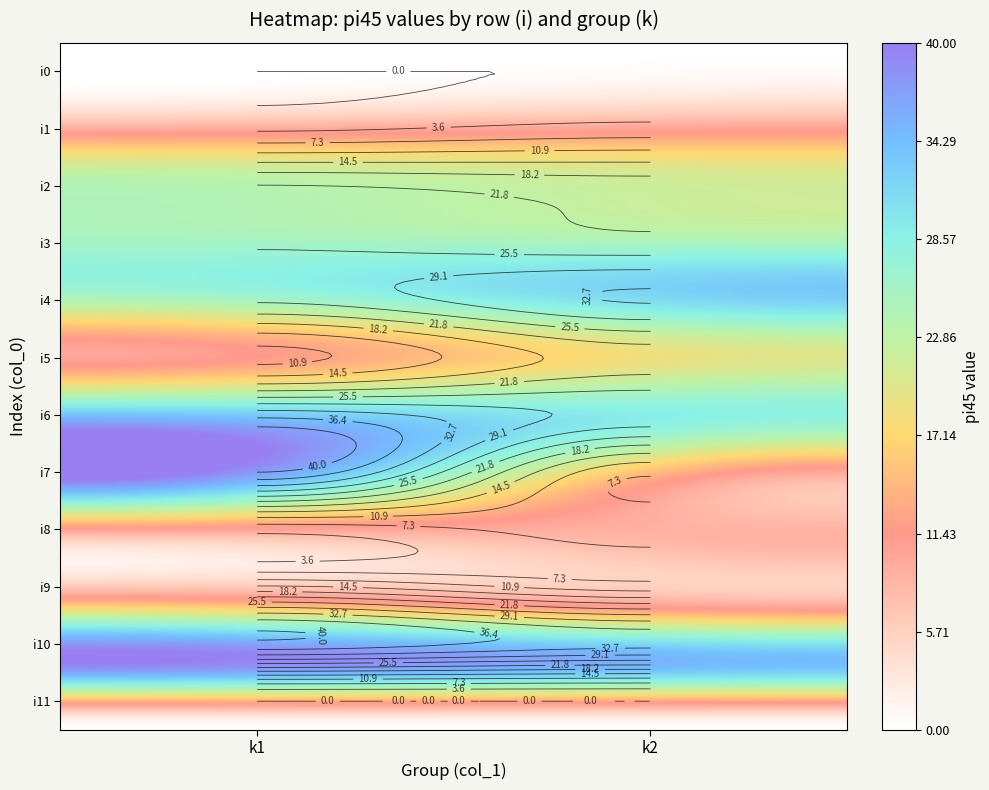

Which series has the largest total across all categories?

i10